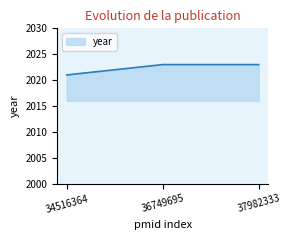

At which category does the chart reach its minimum across all series?

34516364